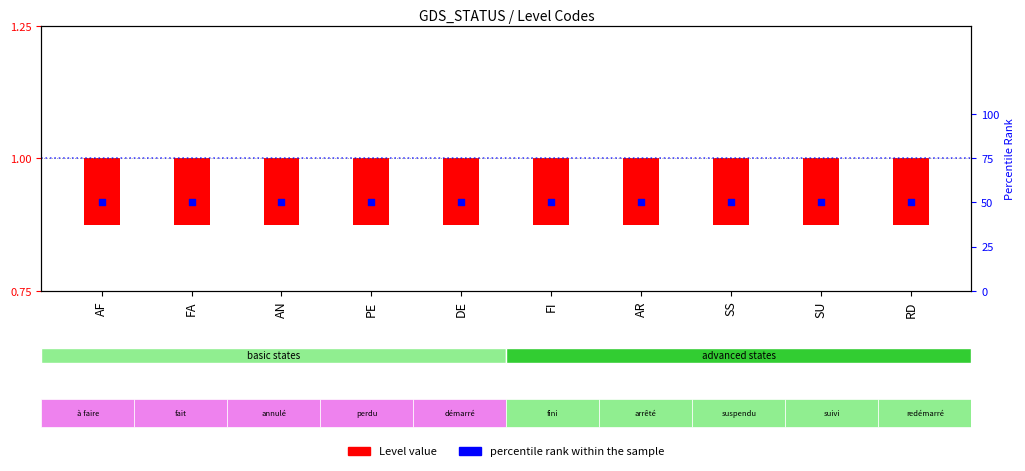

What are all the series names shown in the legend?

Level value, percentile rank within the sample